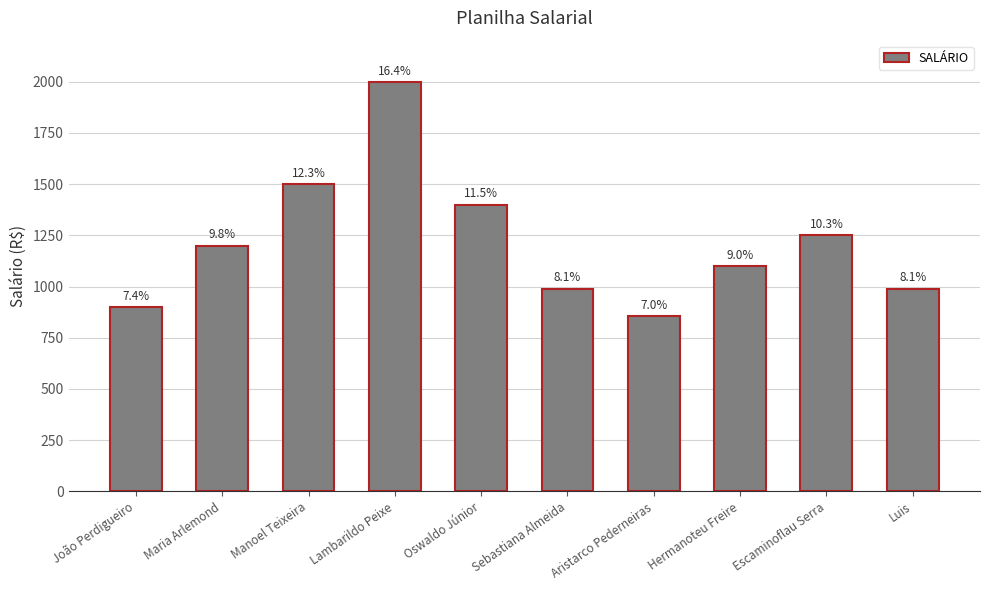

Does the chart contain any negative values?

No